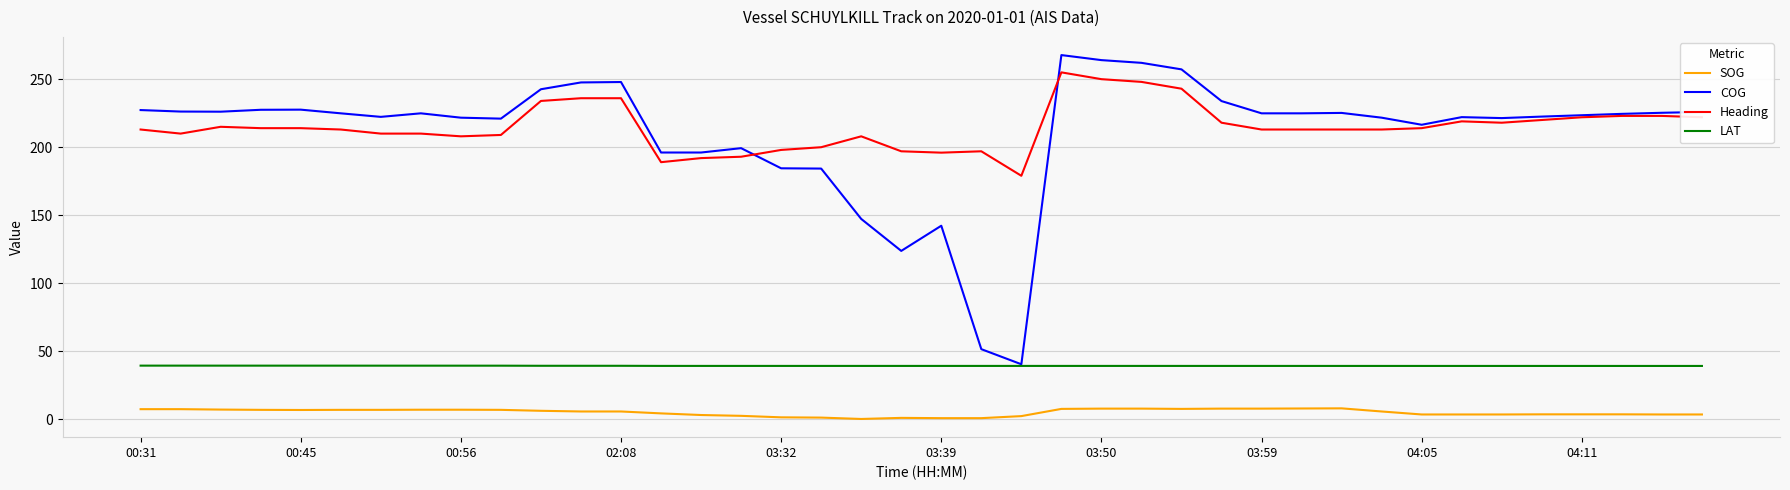

Rank the series by their maximum value, from lowest to highest.

SOG, LAT, Heading, COG